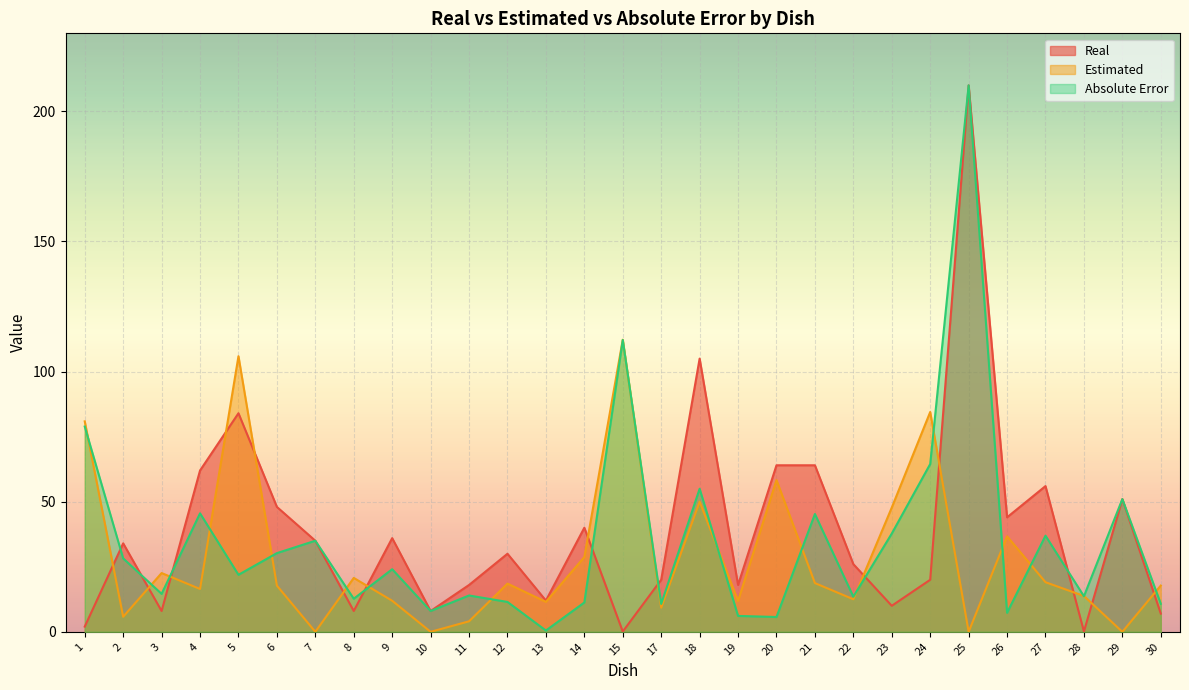

What is the difference between the Real values at 12 and 27?

26.0